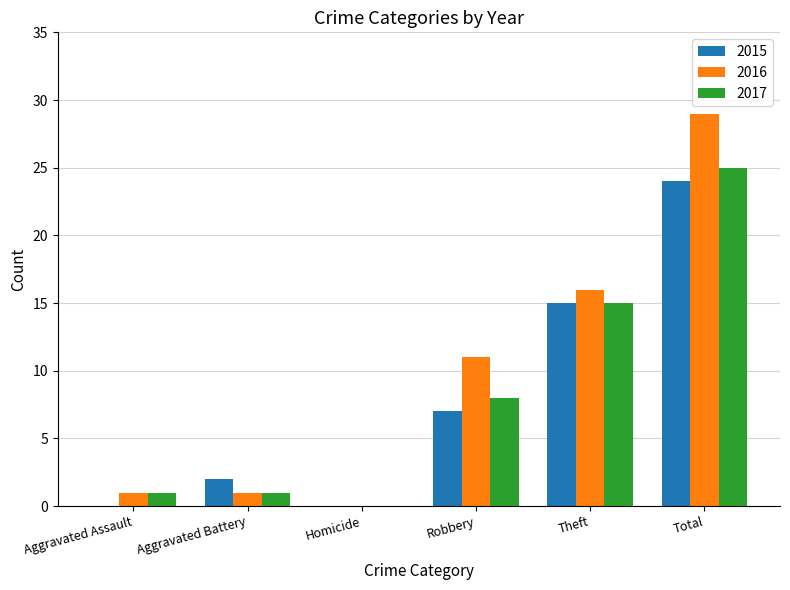

Reading left to right, extract all data points from this chart.

2015: Aggravated Assault=0	Aggravated Battery=2	Homicide=0	Robbery=7	Theft=15	Total=24
2016: Aggravated Assault=1	Aggravated Battery=1	Homicide=0	Robbery=11	Theft=16	Total=29
2017: Aggravated Assault=1	Aggravated Battery=1	Homicide=0	Robbery=8	Theft=15	Total=25